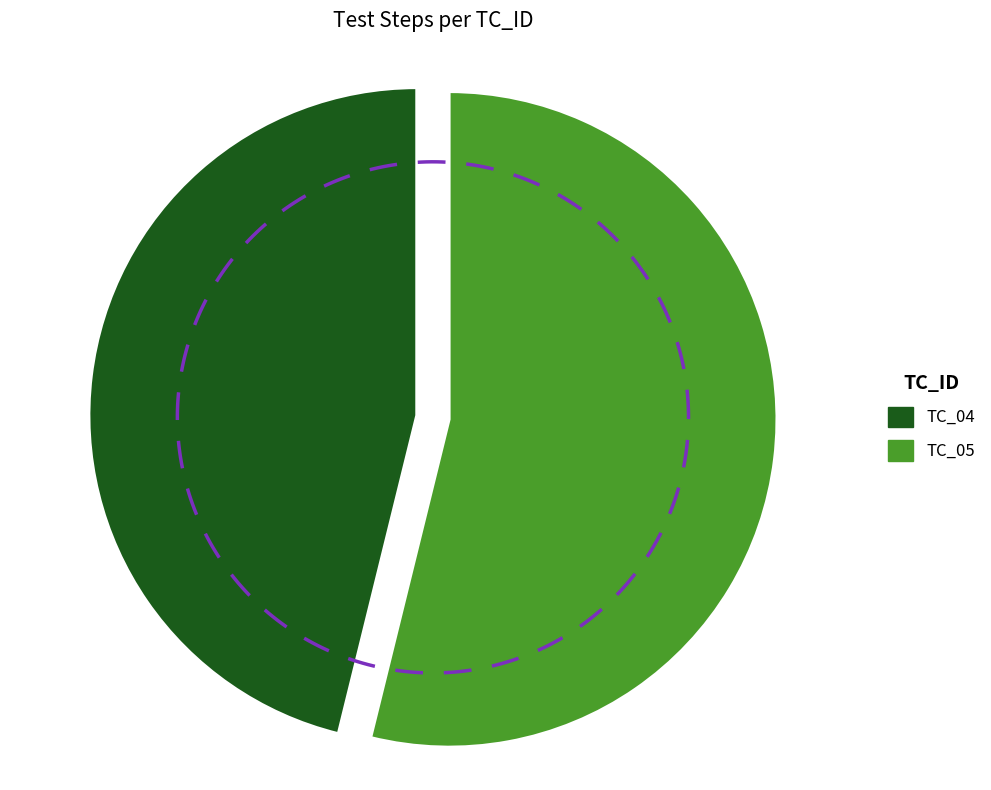

Which category has the smallest portion of the pie?

TC_04